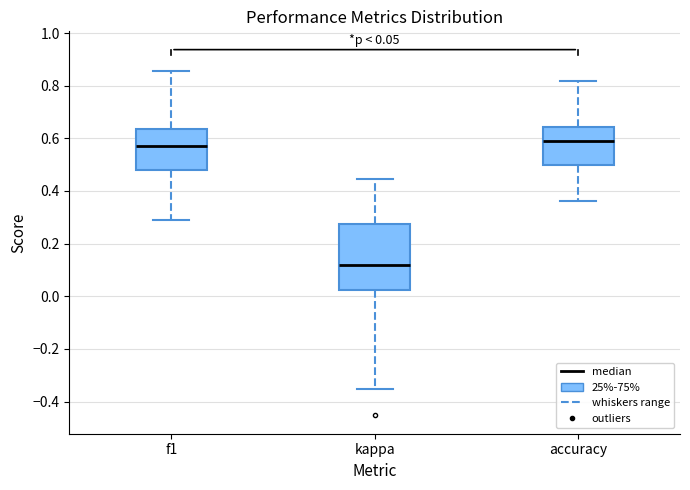

Which box has the lowest median line?

kappa